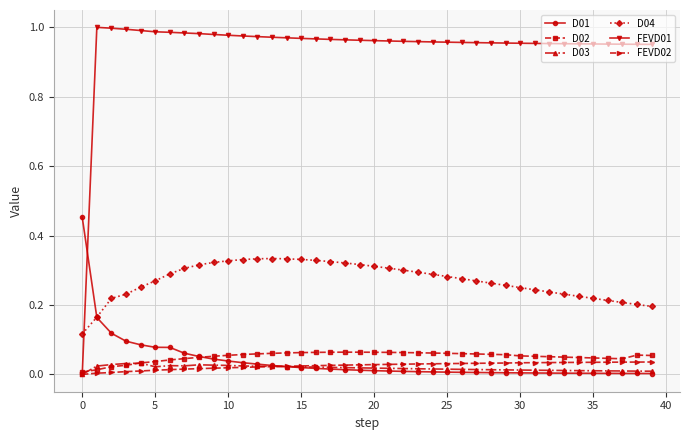

True or false: D04 and D02 intersect in this chart.

False